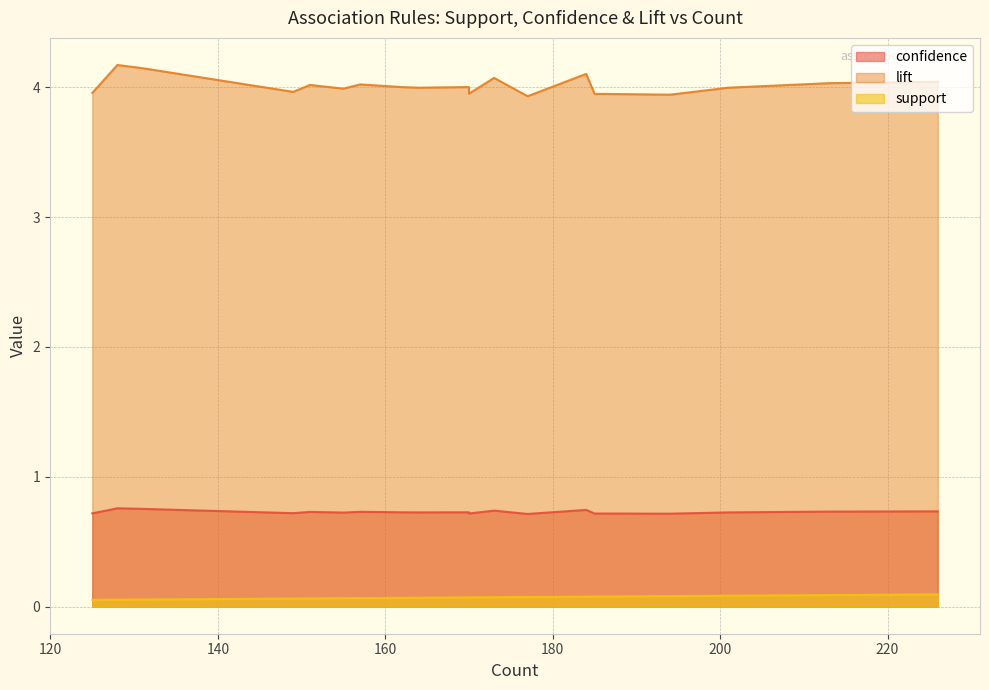

What is the minimum value for confidence?

0.7